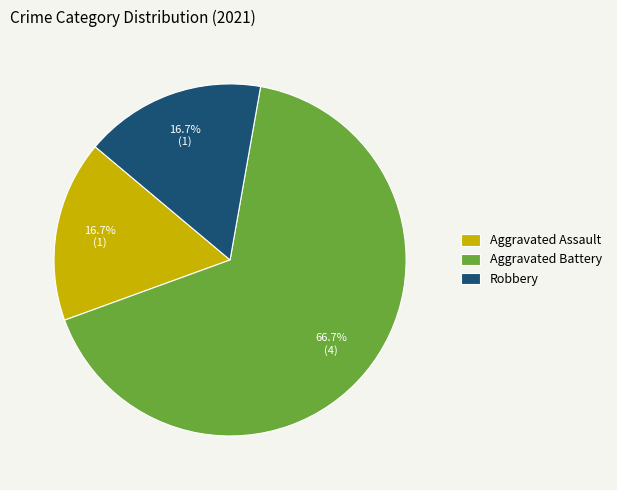

To the nearest percent, what is the difference between the largest and smallest slice percentages?

50%